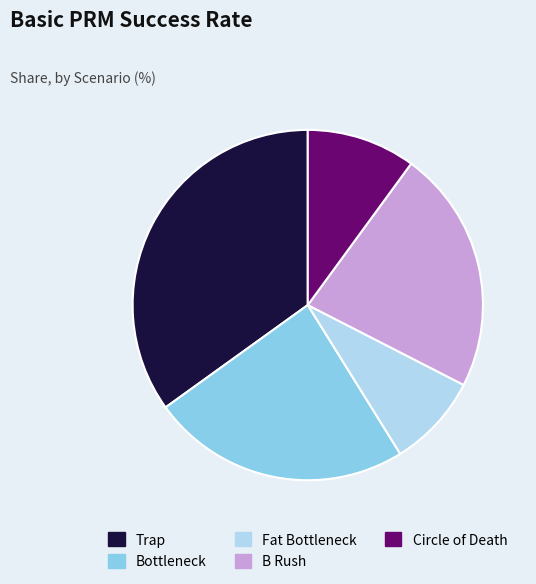

Between Circle of Death and Bottleneck, which is larger?

Bottleneck